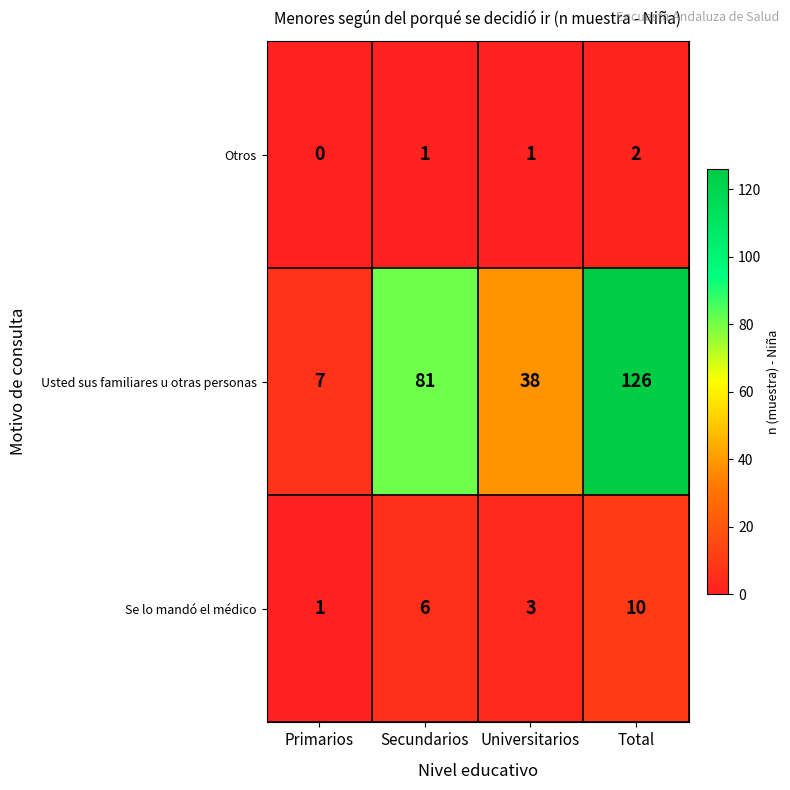

At Total, list the series in order from smallest to largest.

Otros, Se lo mandó el médico, Usted sus familiares u otras personas